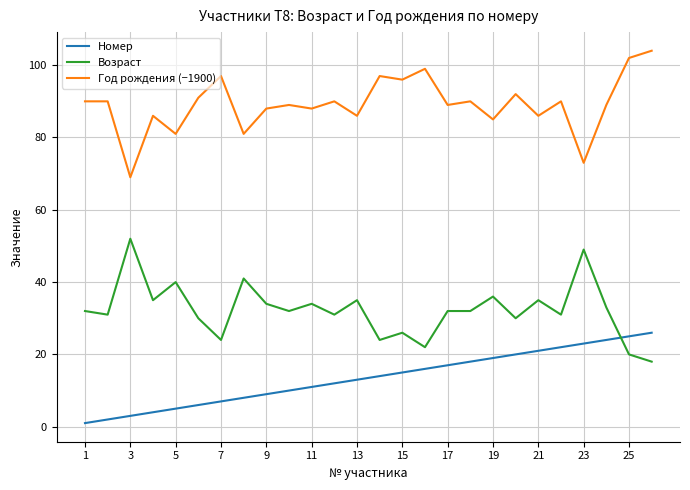

True or false: Год рождения (−1900) and Номер cross at least once.

False